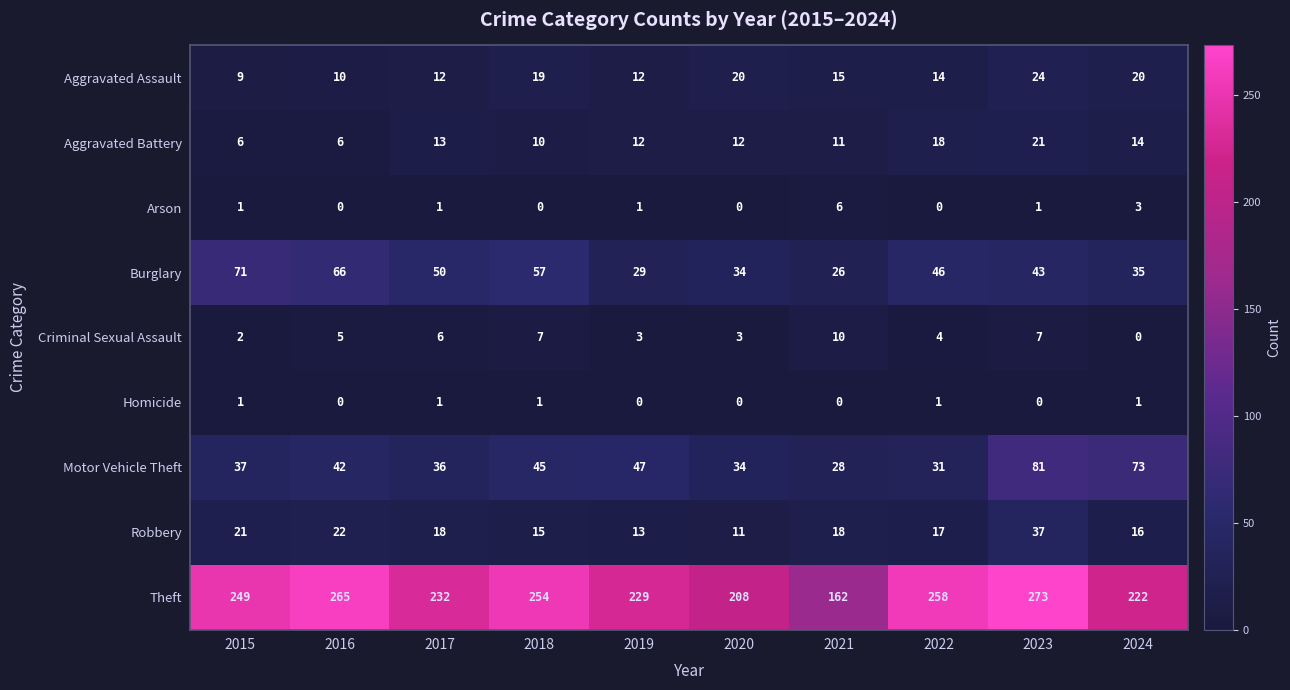

True or false: Criminal Sexual Assault has a value of 2 at 2021.

False